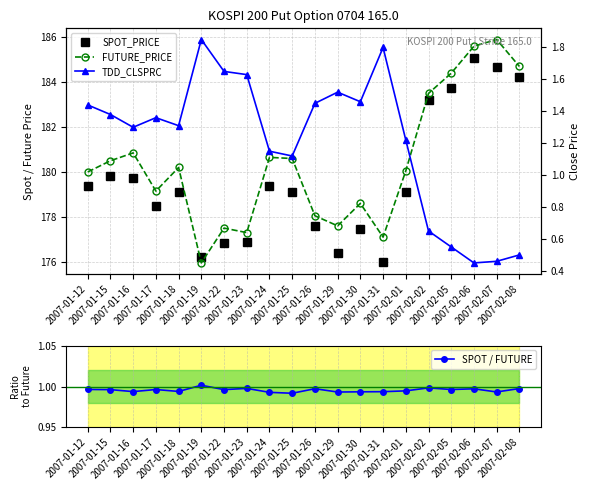

Which series has the largest range (max minus min)?

FUTURE_PRICE